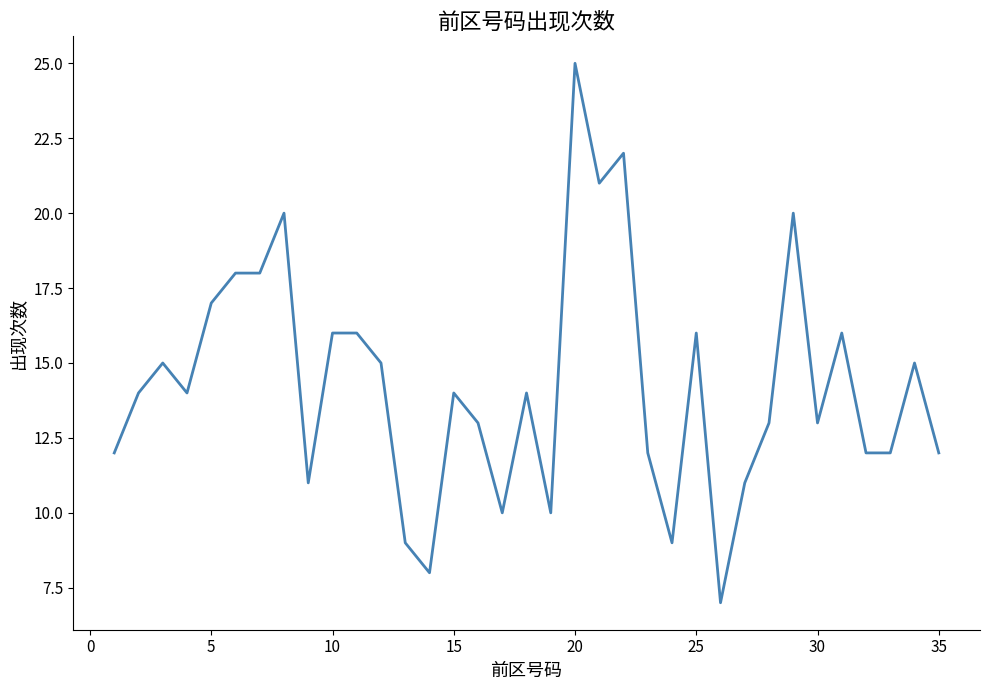

How many lines are shown in the chart?

1